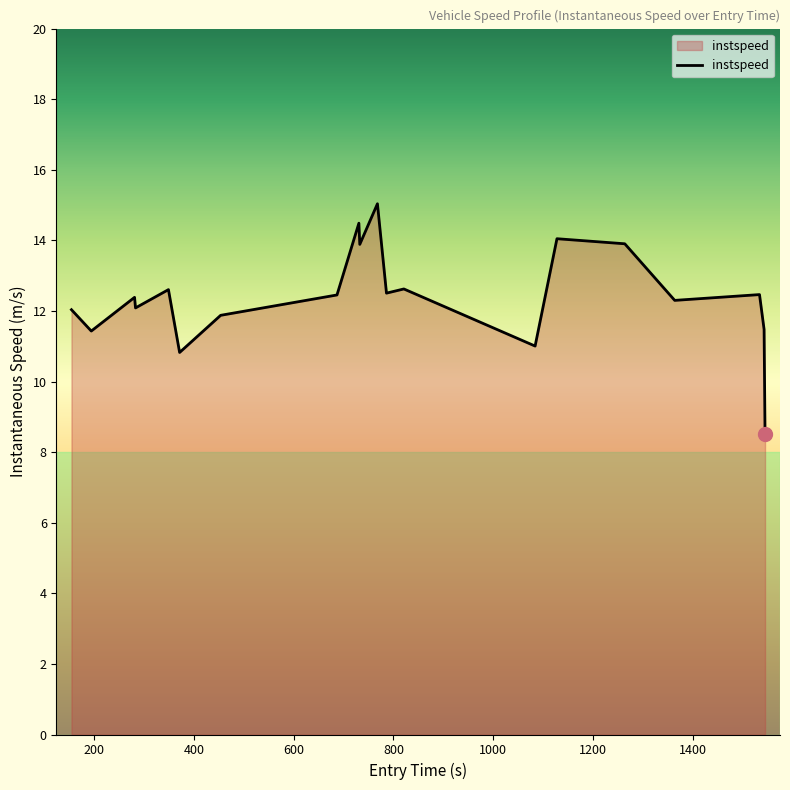

Does the chart display data point markers on the line(s)?

No